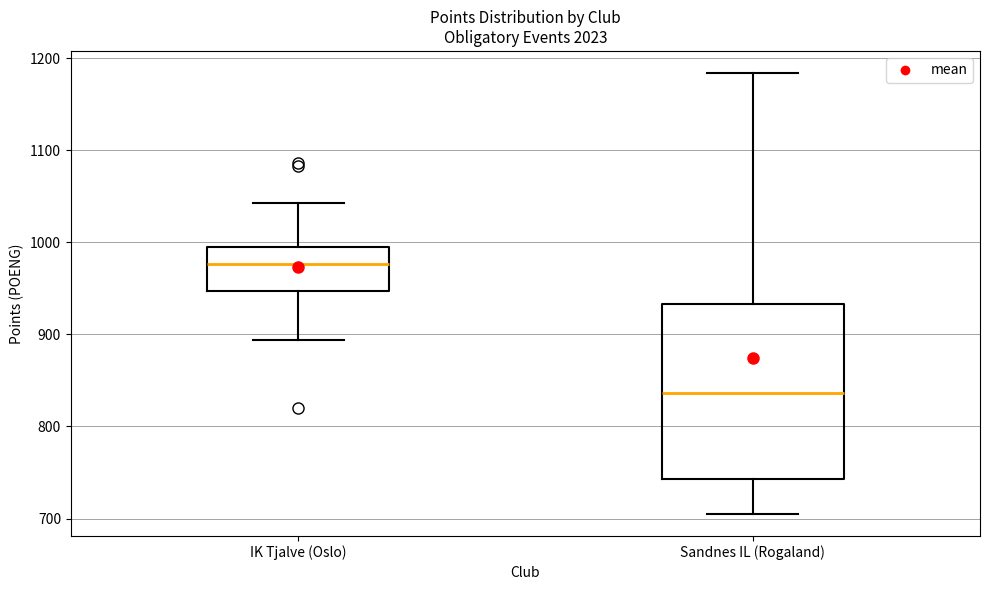

Which box's median line is the highest?

IK Tjalve (Oslo)